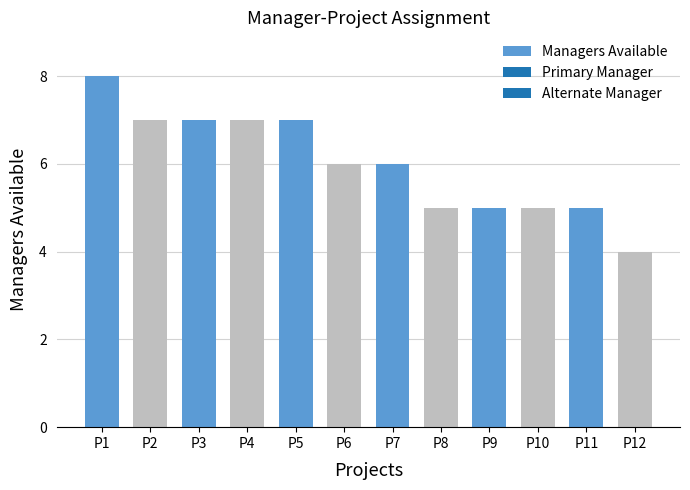

What is the value of the 11th bar from the left?

5